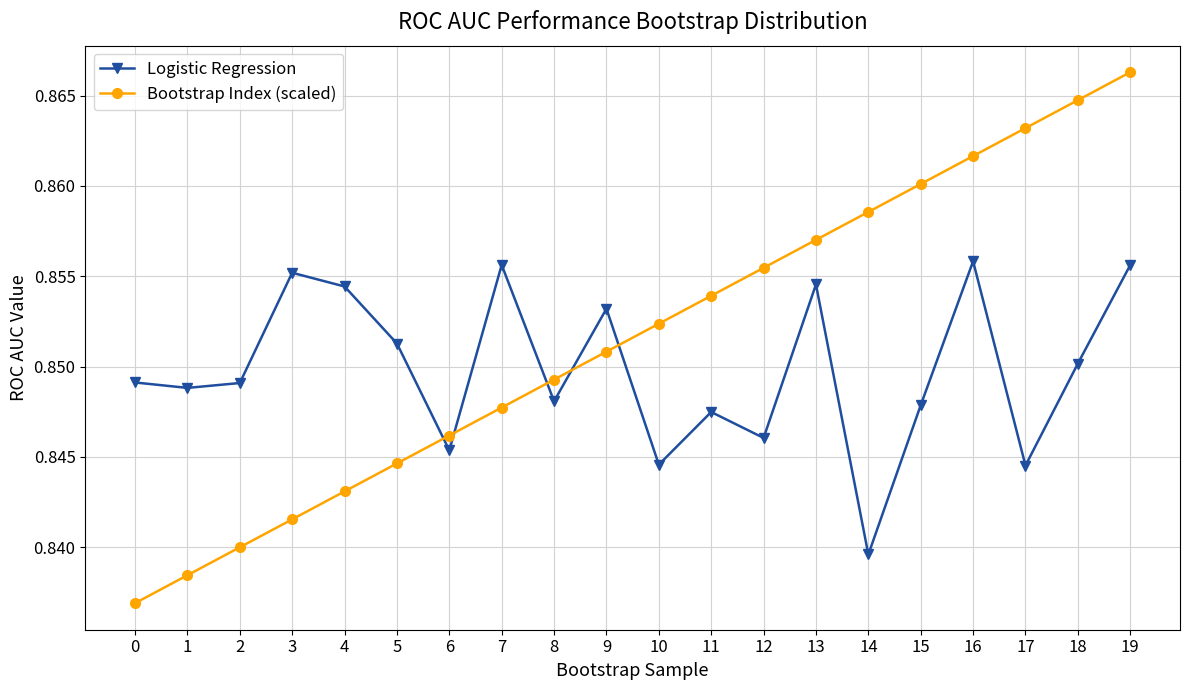

What is the sum of all Logistic Regression values?

17.0